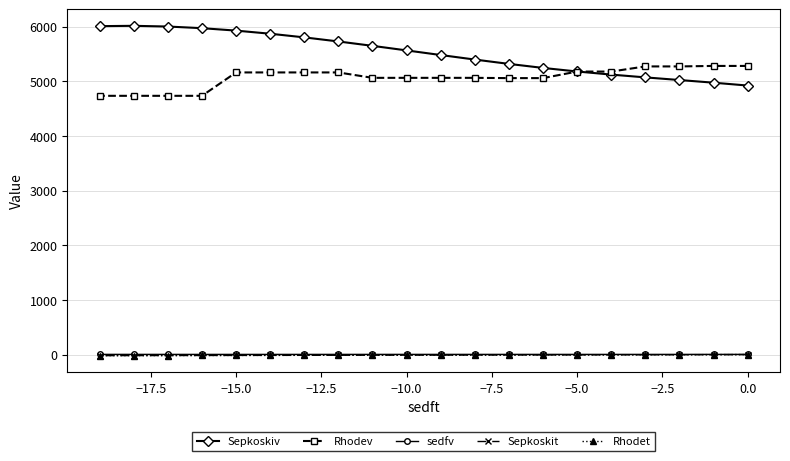

What is the difference between the maximum and minimum values in the sedfv series?

0.7